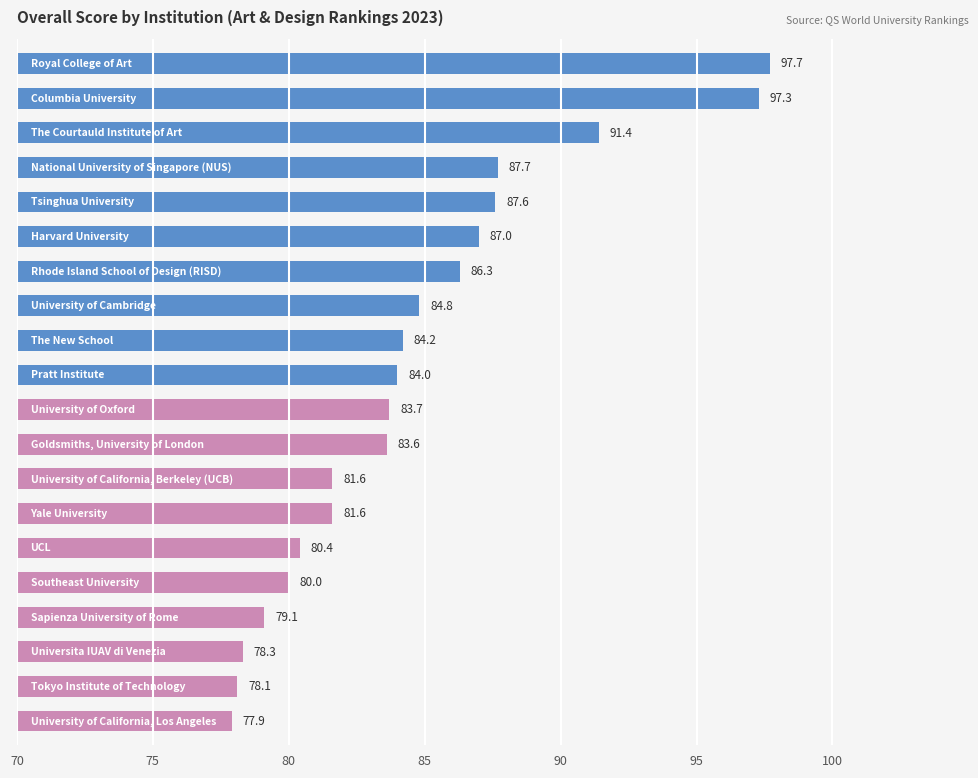

What is the difference between the maximum and minimum values?

19.8